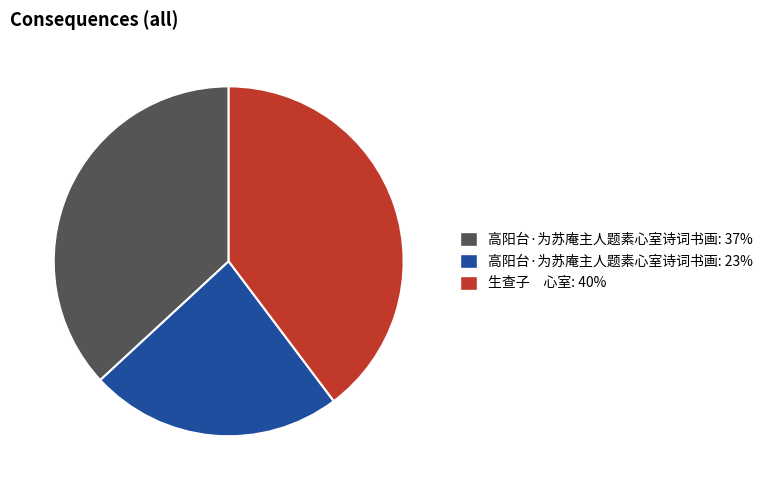

Is the sum of 生查子 心室: 40% and 高阳台·为苏庵主人题素心室诗词书画: 23% greater than half?

Yes